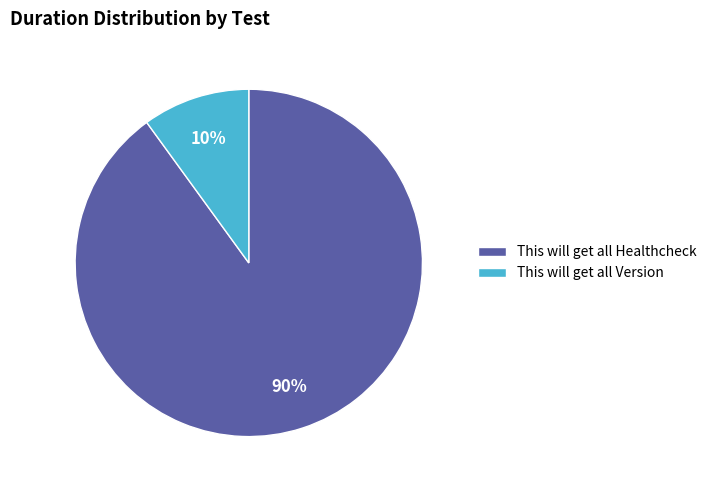

To the nearest percent, what is the combined percentage of This will get all Healthcheck and This will get all Version?

100%